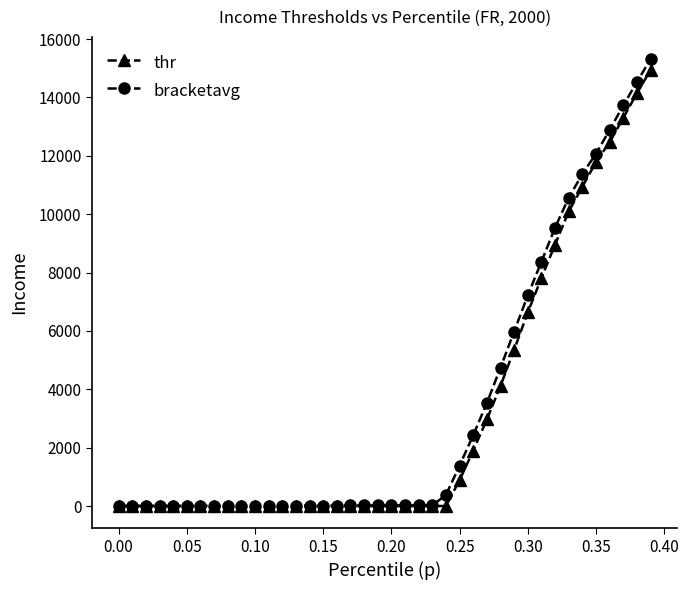

Which series has the widest spread of values?

bracketavg